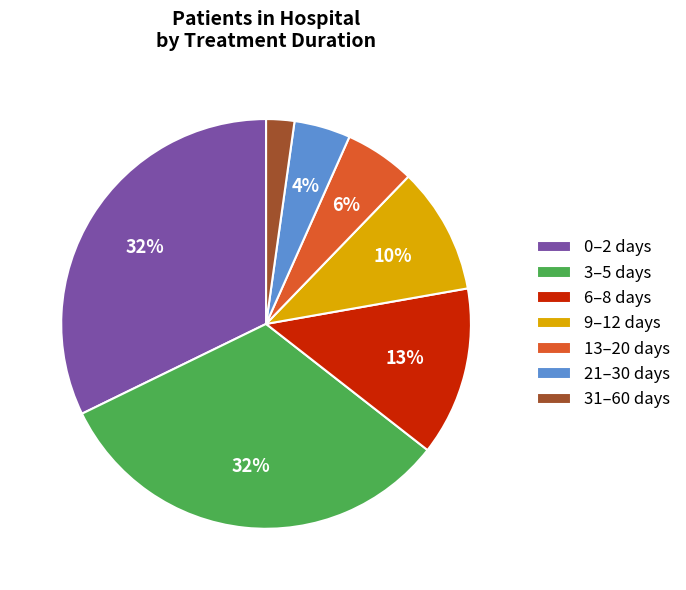

How many segments does this pie chart have?

7